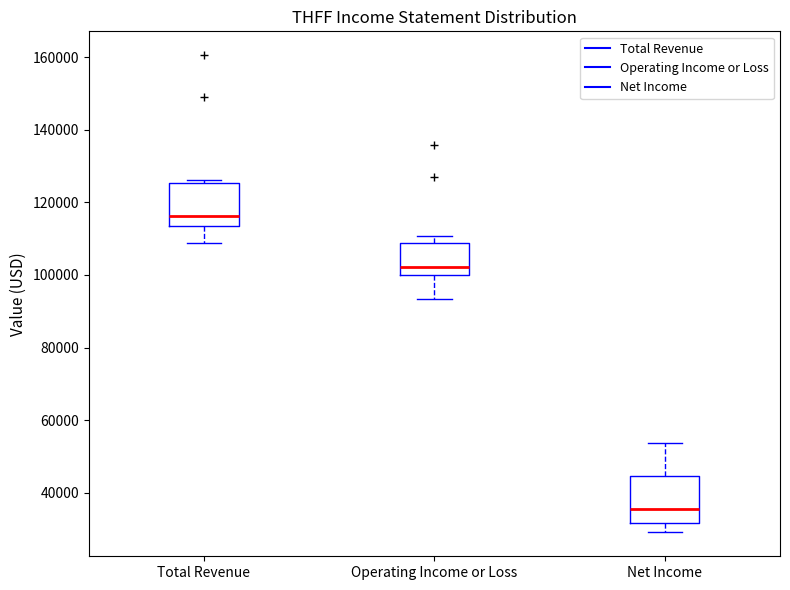

Where does the median line of the box for Total Revenue sit on the y-axis? The values are not printed on the chart, so give them approximately, as read against the axis.

116000